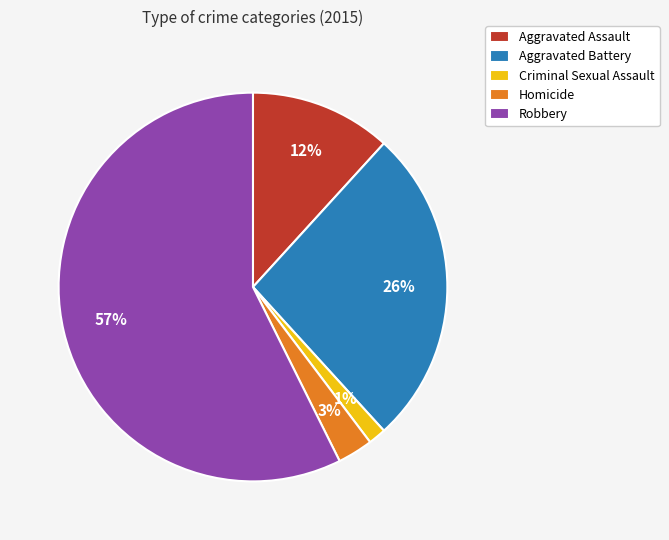

Which slice is the largest?

Robbery